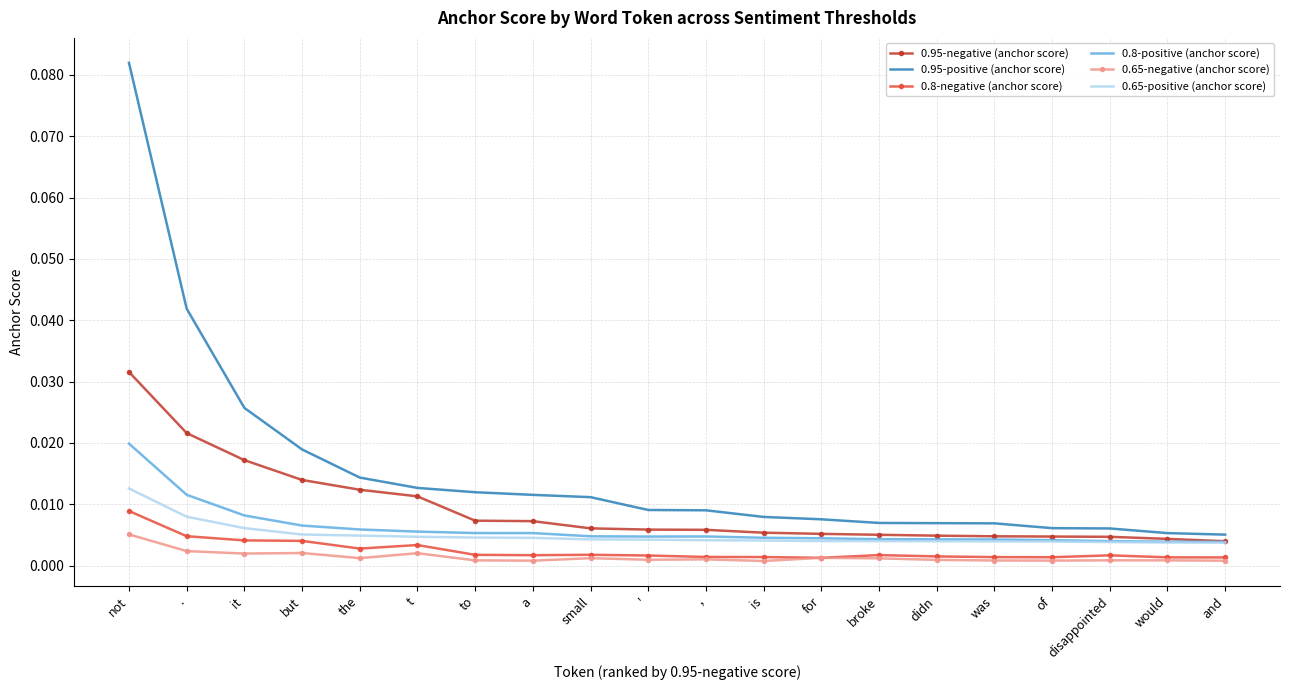

The 0.65-negative (anchor score) series shows 0.0 at didn. True or false?

True